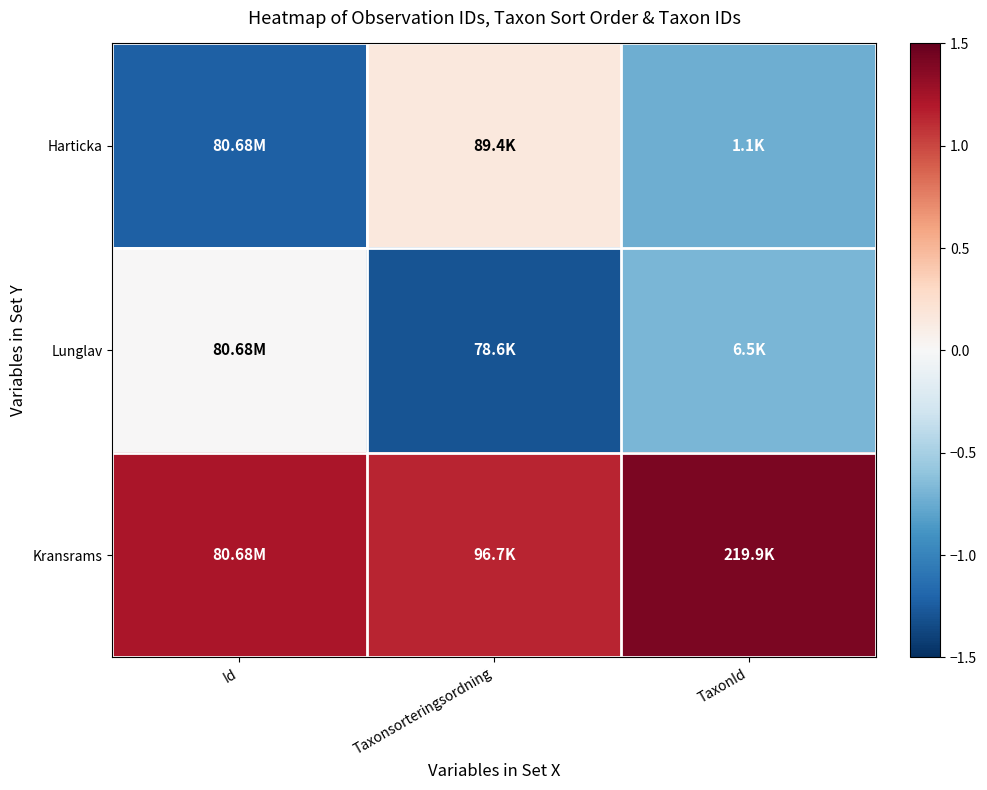

Reading left to right, what are all the values shown in this chart?

Harticka: Id=-1.2	Taxonsorteringsordning=0.2	TaxonId=-0.7
Lunglav: Id=0.0	Taxonsorteringsordning=-1.3	TaxonId=-0.7
Kransrams: Id=1.2	Taxonsorteringsordning=1.1	TaxonId=1.4